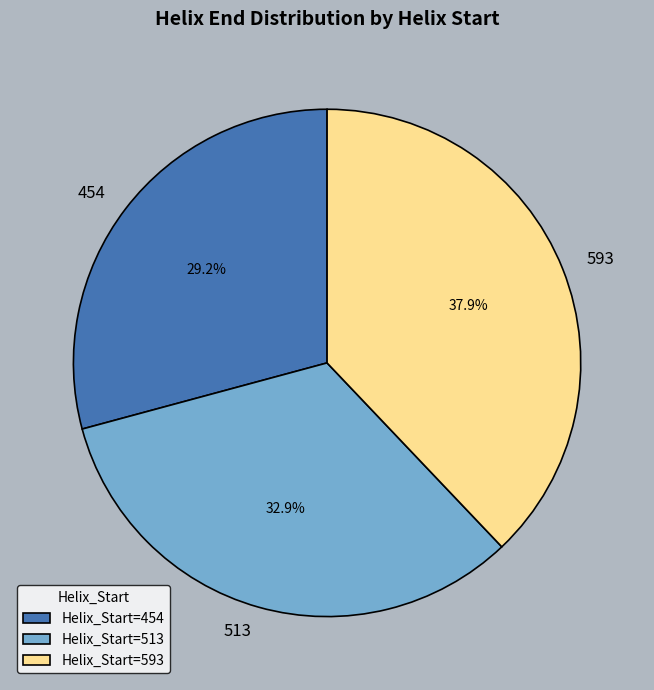

What percentage do Helix_Start=513 and Helix_Start=454 together represent?

62.1%